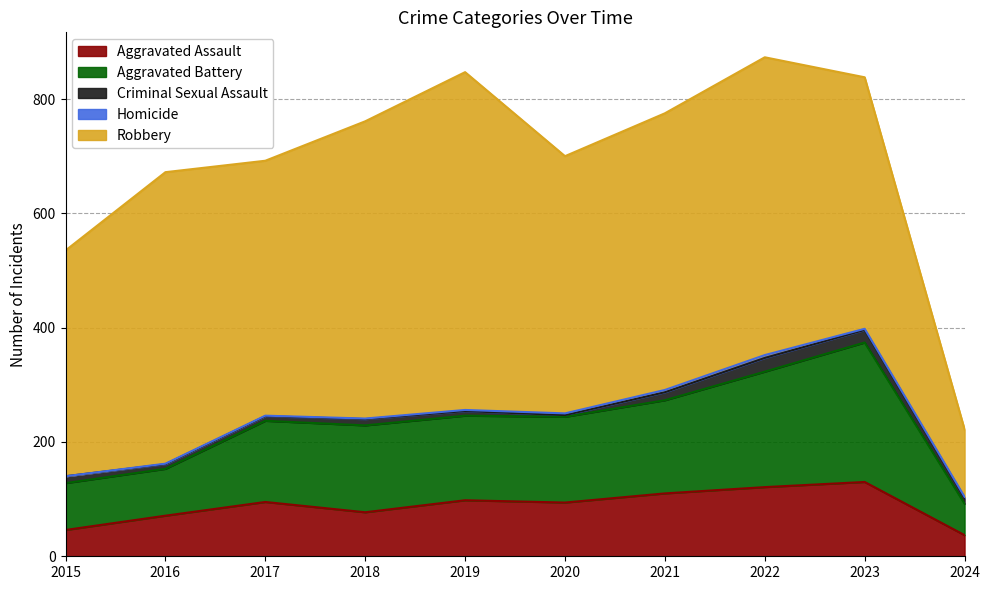

Rank the categories by Aggravated Battery value from highest to lowest.

2023, 2022, 2021, 2018, 2020, 2019, 2017, 2015, 2016, 2024